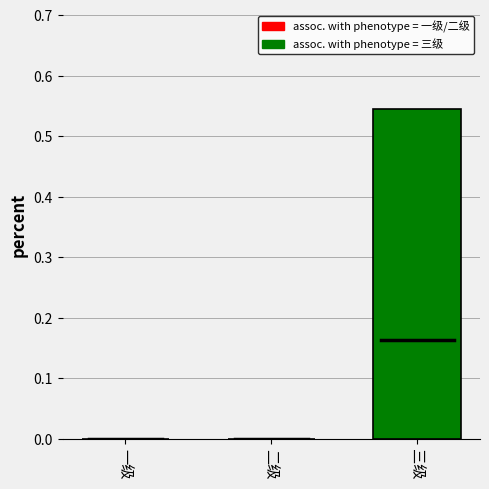

Is it true that the value at 一级 is 0.2?

False